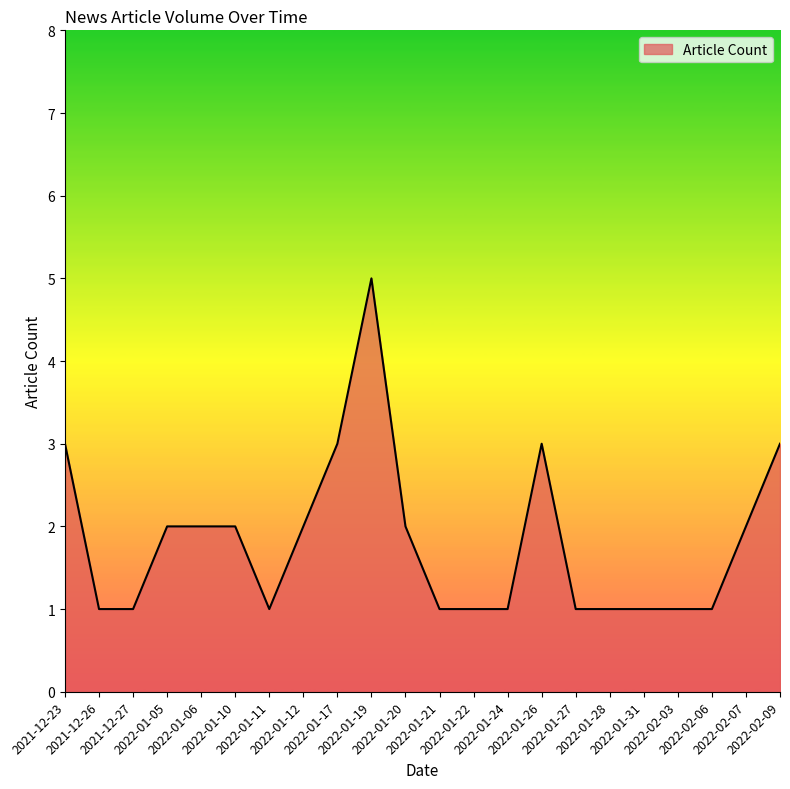

What is the difference between the maximum and minimum values?

4